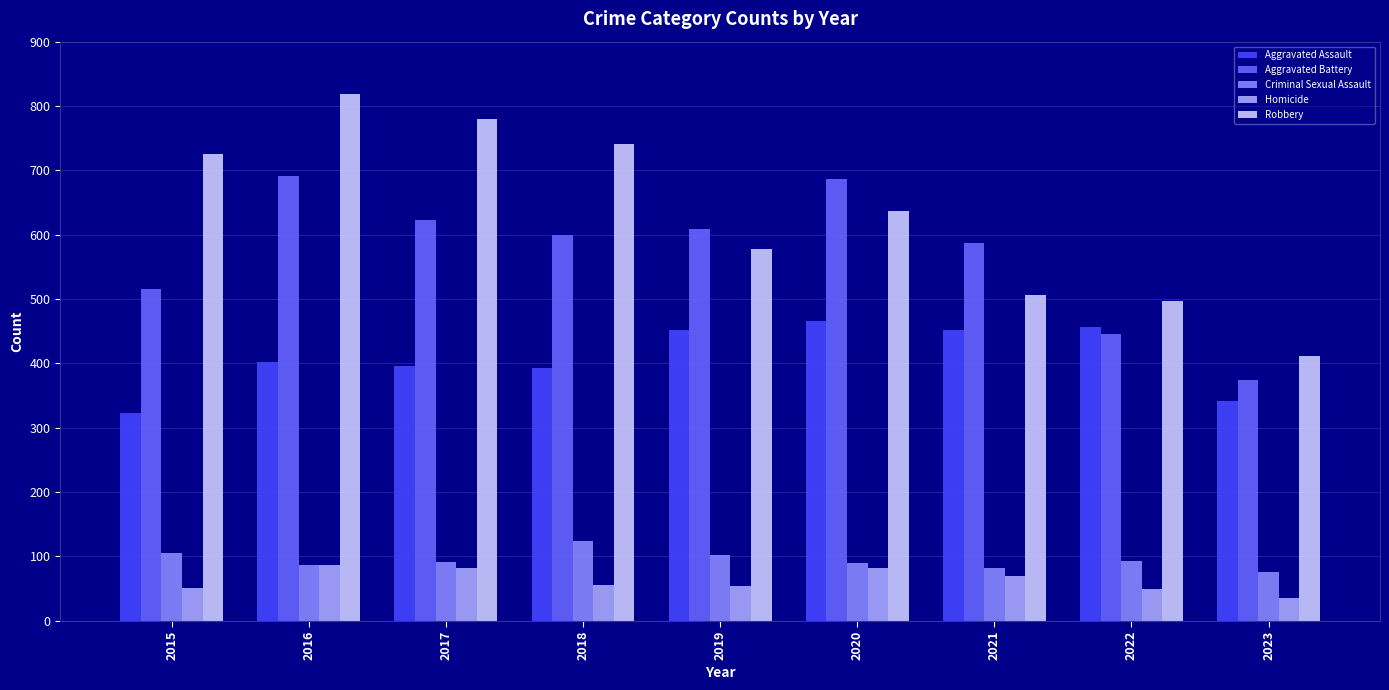

Is it true that Aggravated Battery equals 990 at 2017?

False